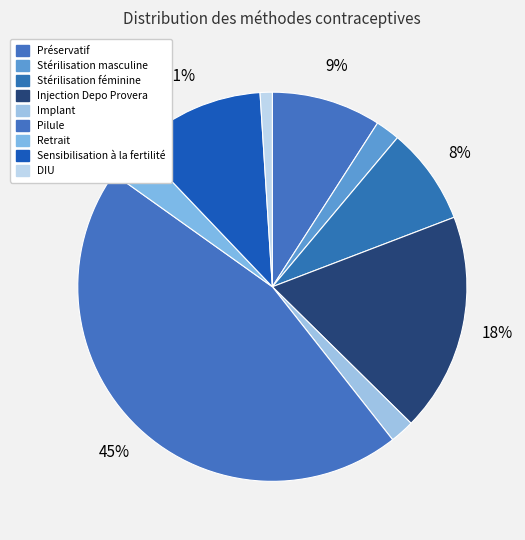

Is it true that Injection Depo Provera is 10% of the pie?

False